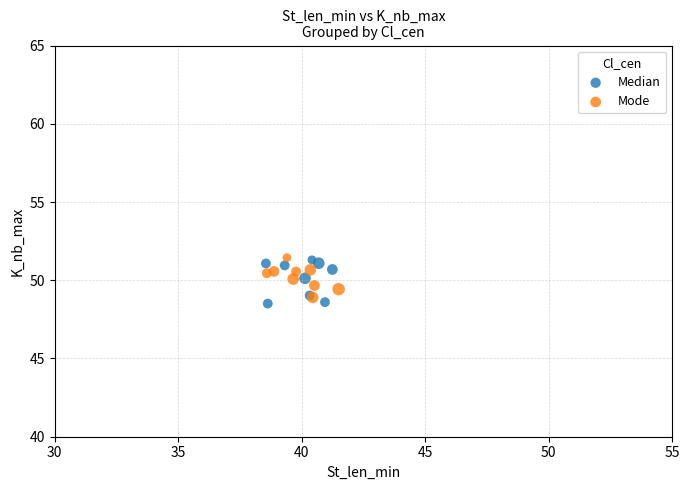

Which series has the largest Y range (max minus min)?

Median